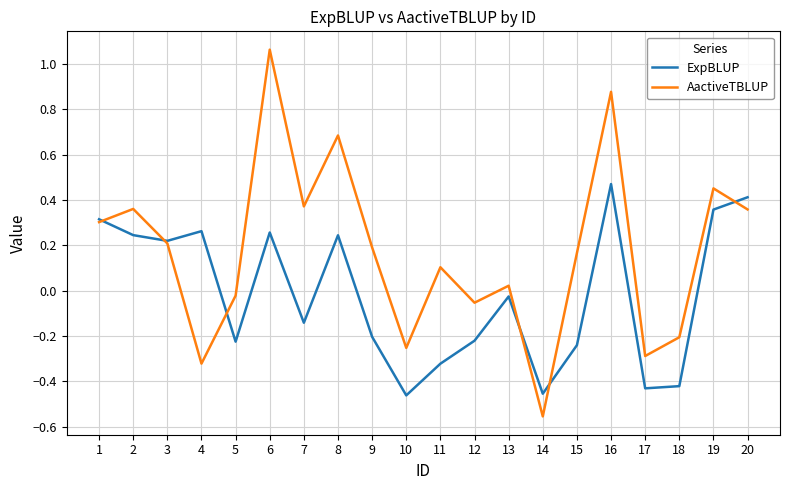

Is the value of AactiveTBLUP at 19 greater than the value of ExpBLUP at 17?

Yes